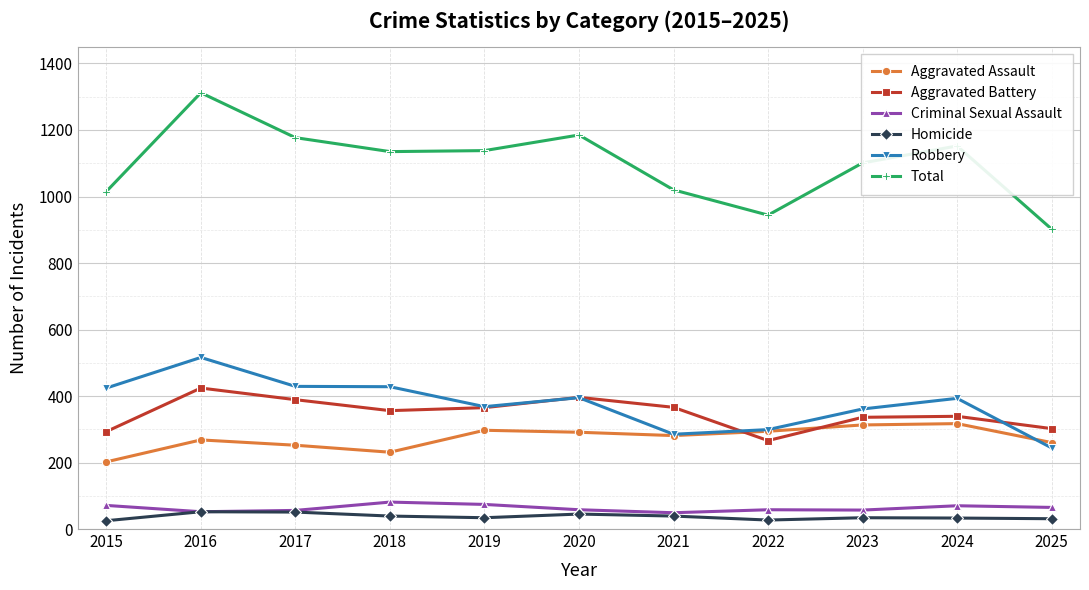

What is the maximum value for Aggravated Assault?

317